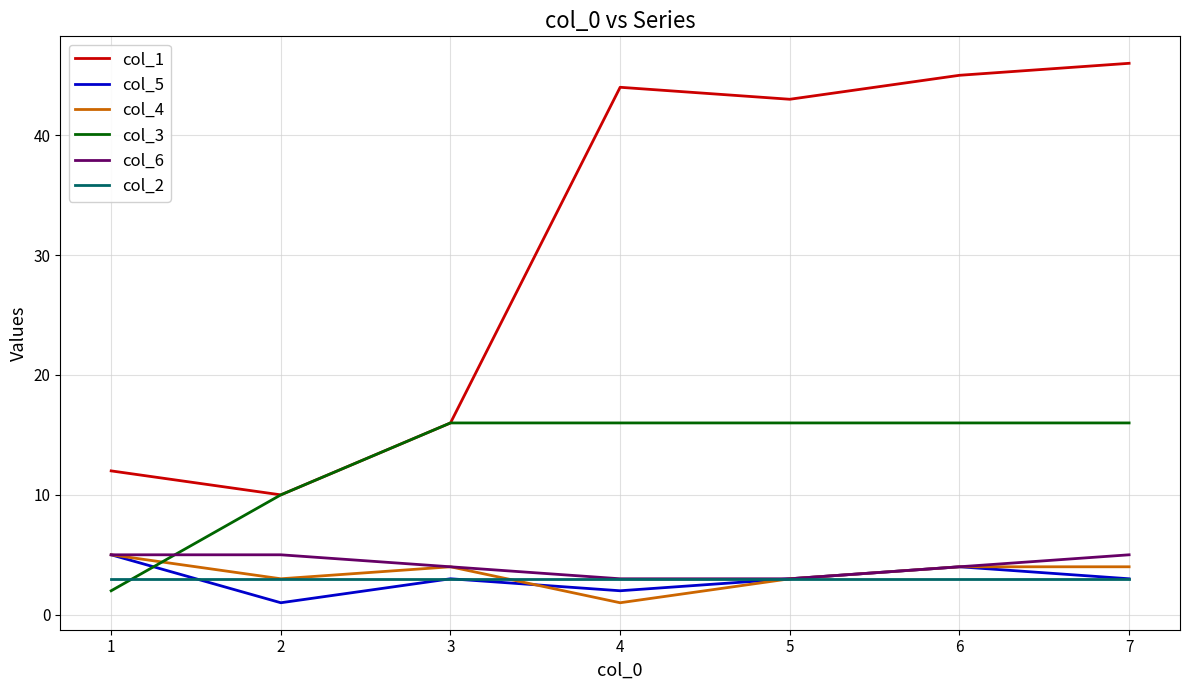

The col_2 series shows 3 at 6. True or false?

True